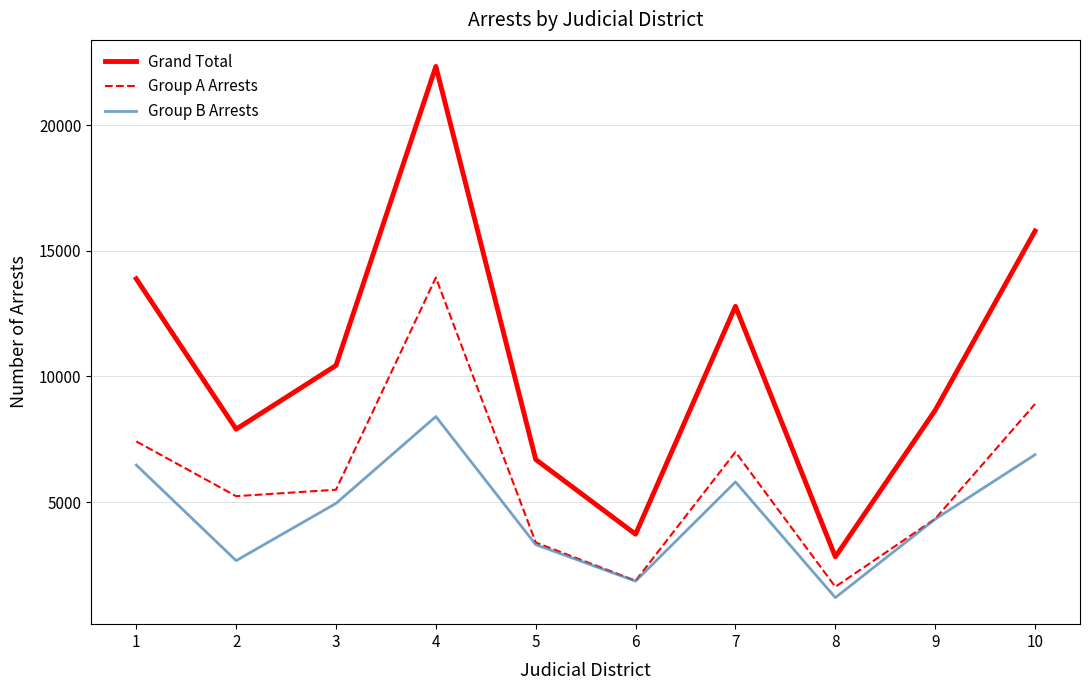

Which series has the widest spread of values?

Grand Total